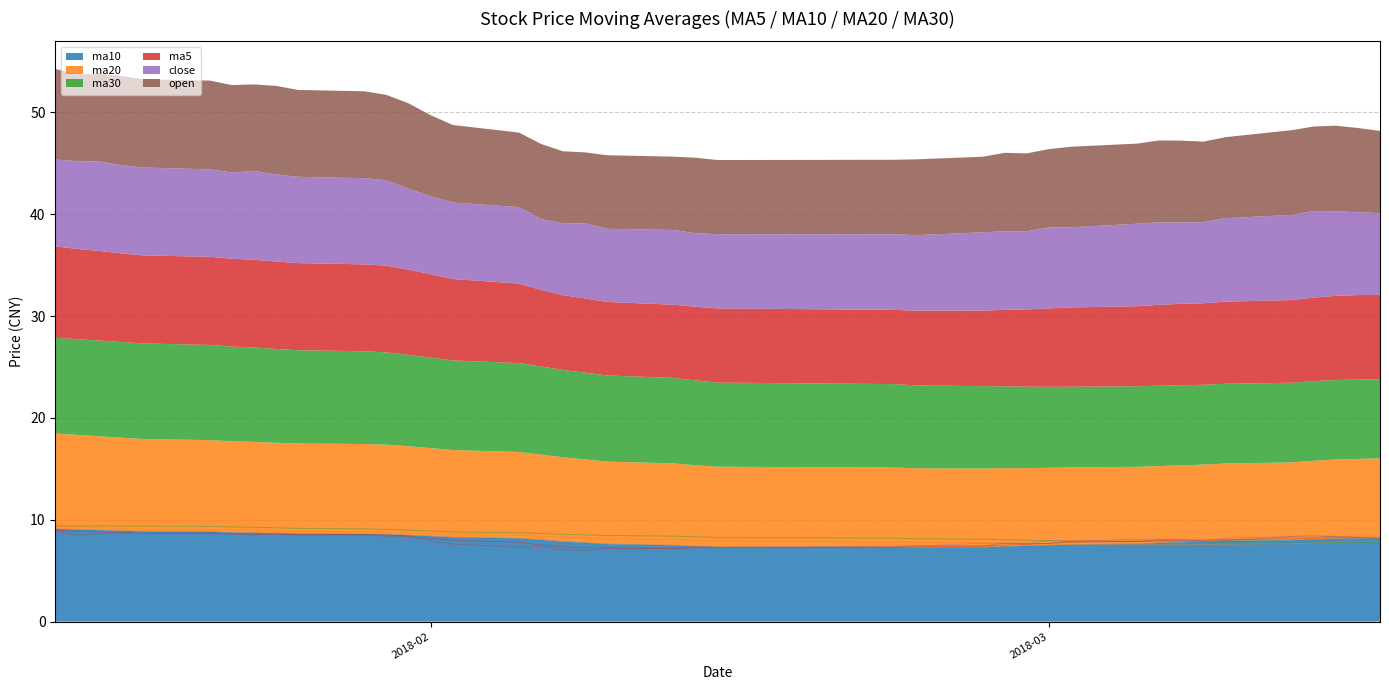

Where is the first local minimum for close?

20180123